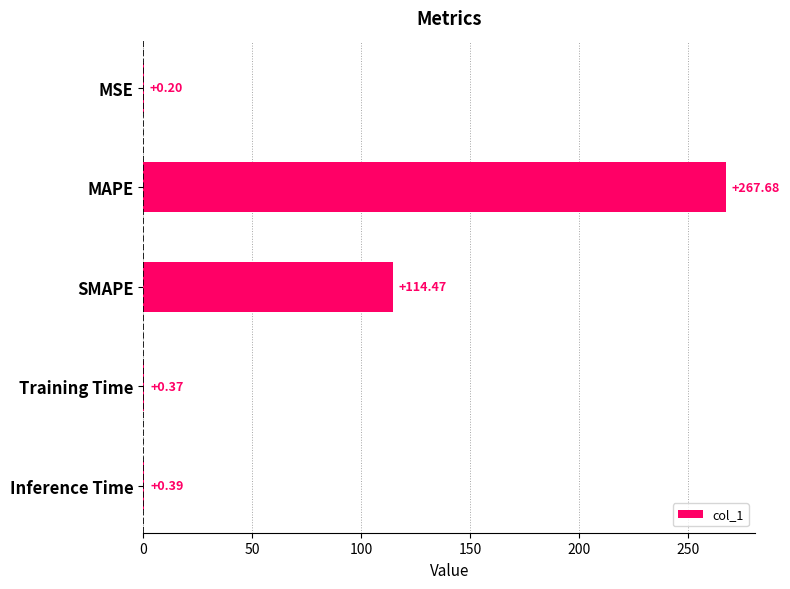

What is the sum of the values at SMAPE and Inference Time?

114.9